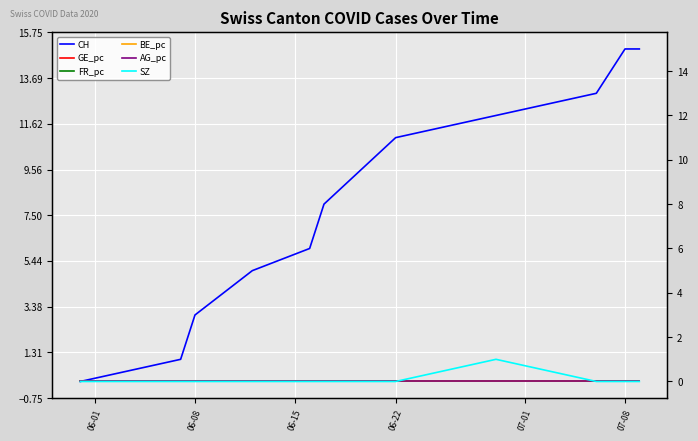

Which category has the highest value in the BE_pc series?

06-01